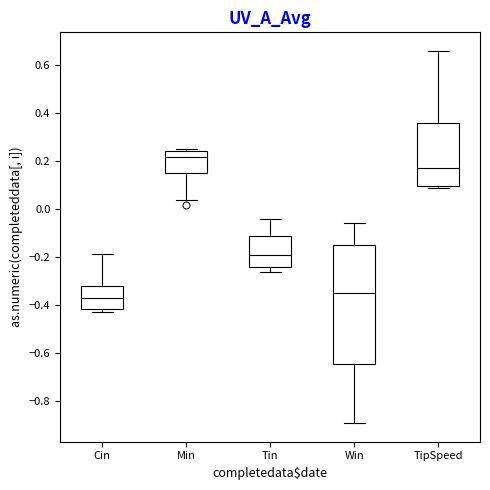

Comparing the boxes themselves (not the whiskers), which one is the tallest?

Win